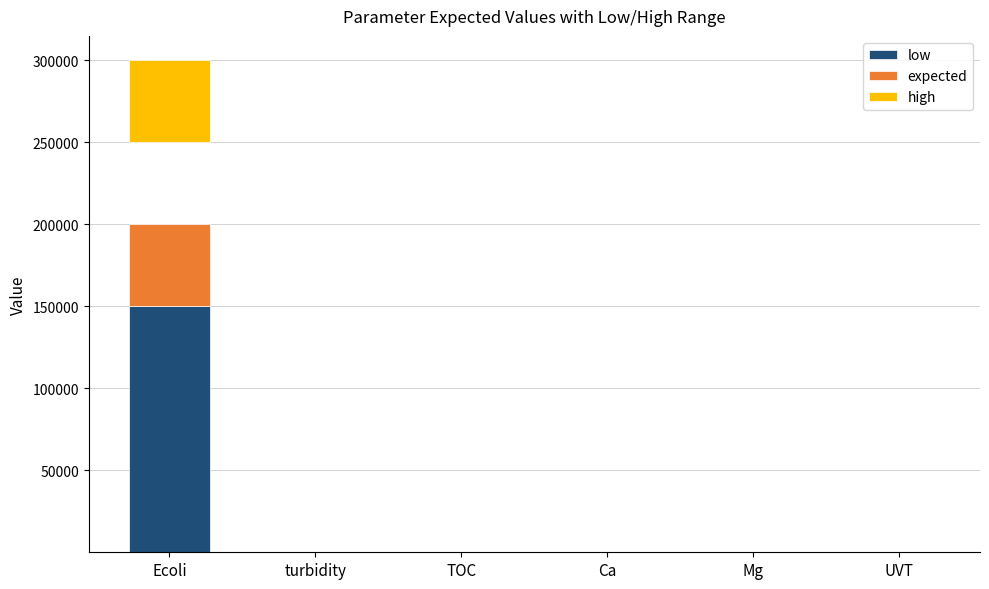

Which label corresponds to the smallest value in the chart?

turbidity